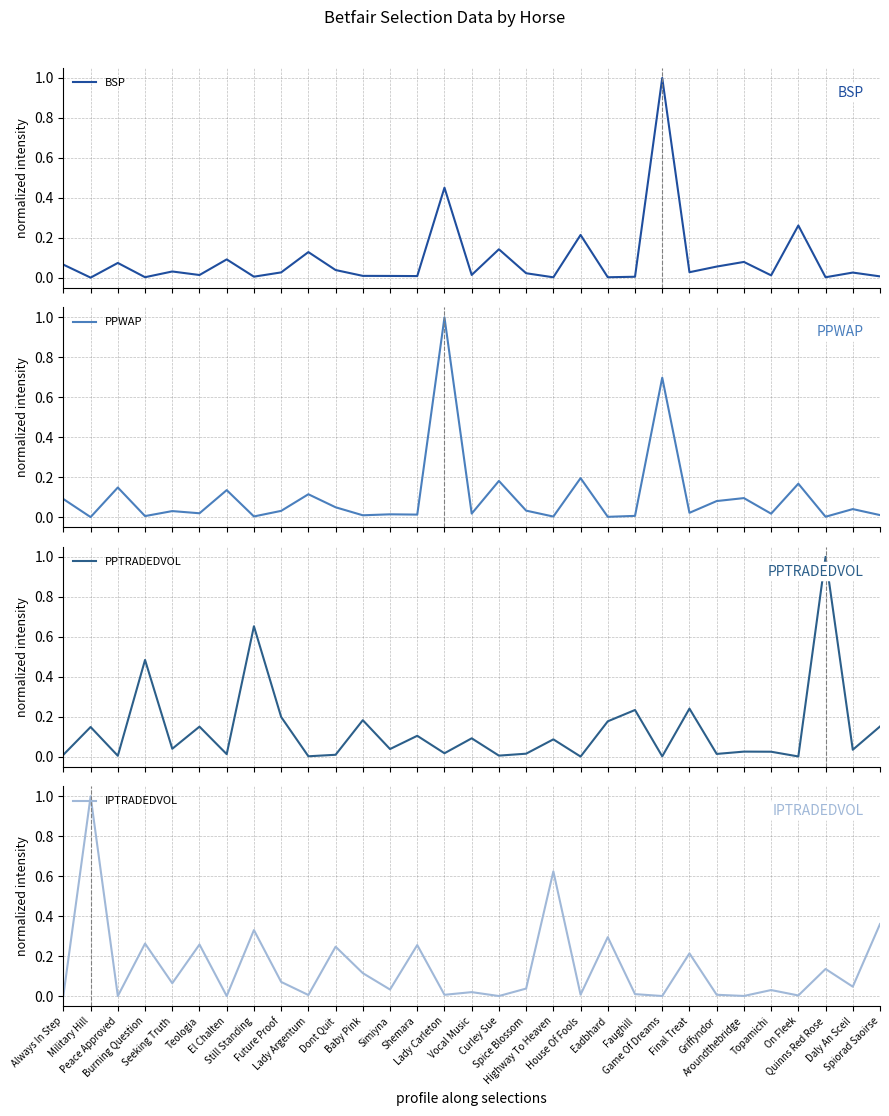

True or false: PPWAP and PPTRADEDVOL cross at least once.

True